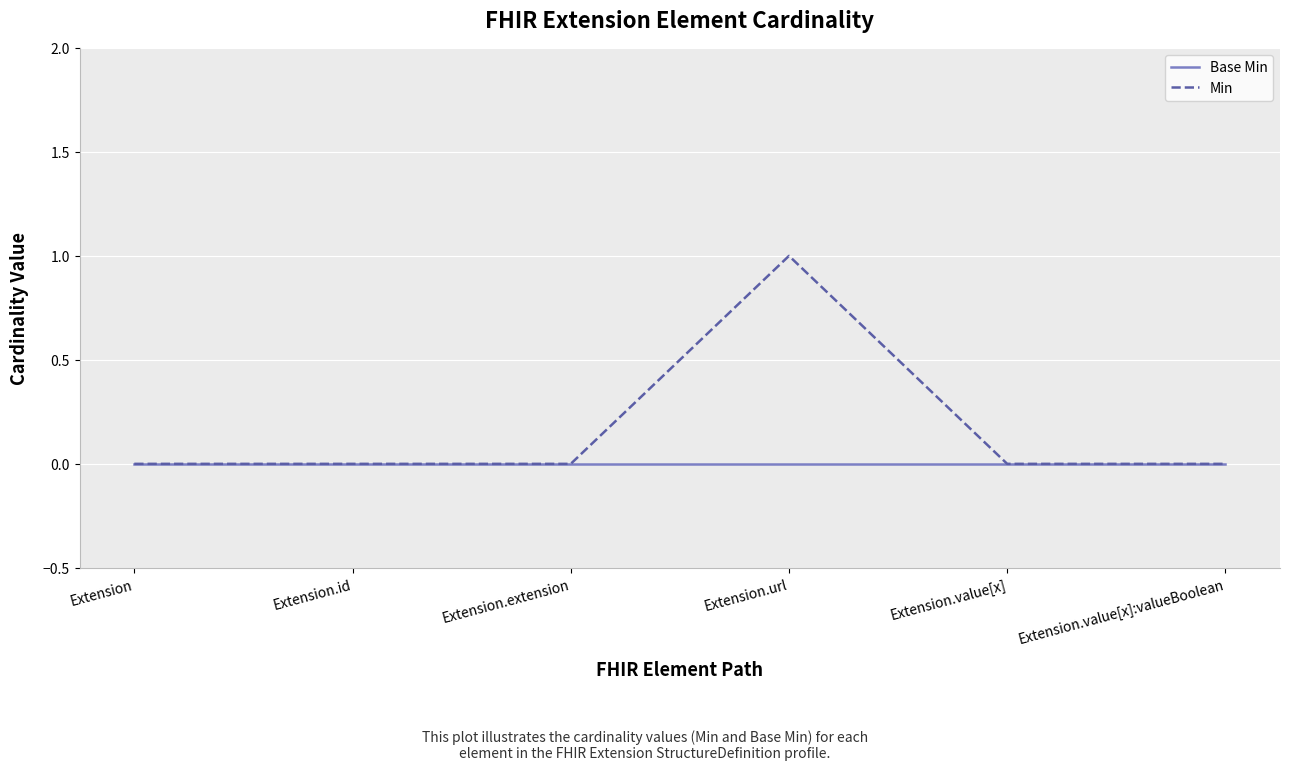

Which series has the largest total across all categories?

Min